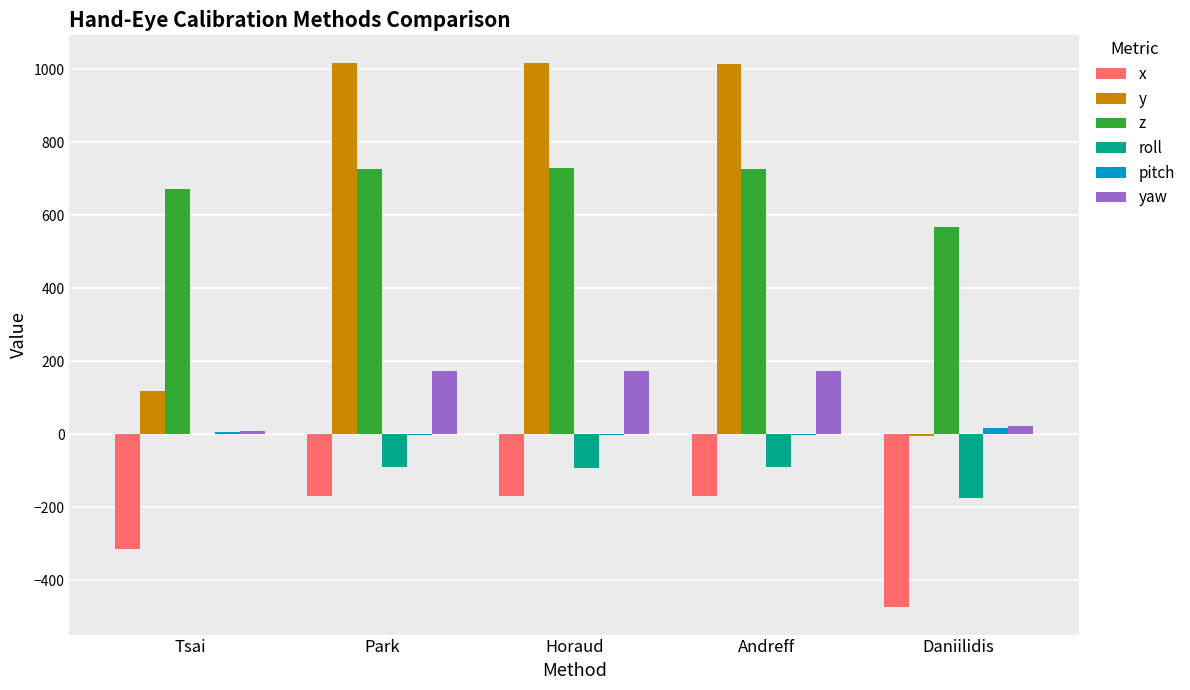

Are the bars horizontal?

No